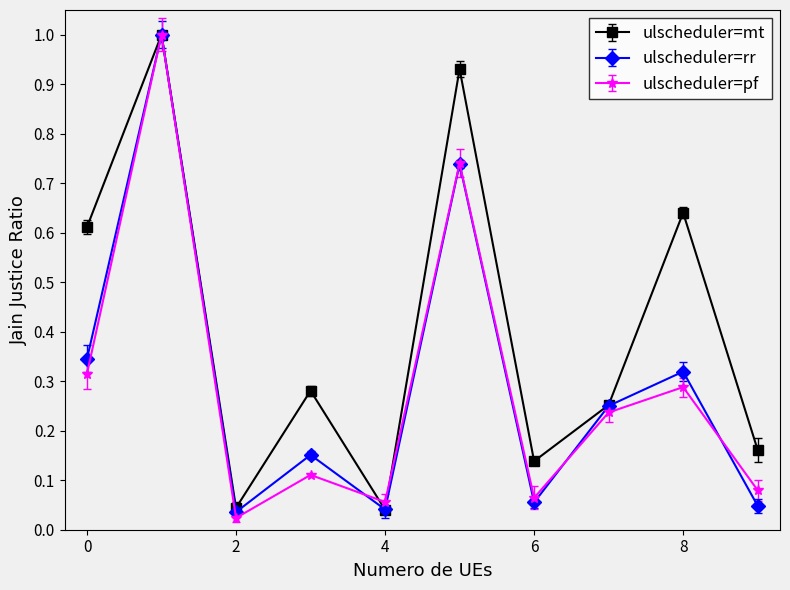

Is this an area chart (filled region under the line)?

No